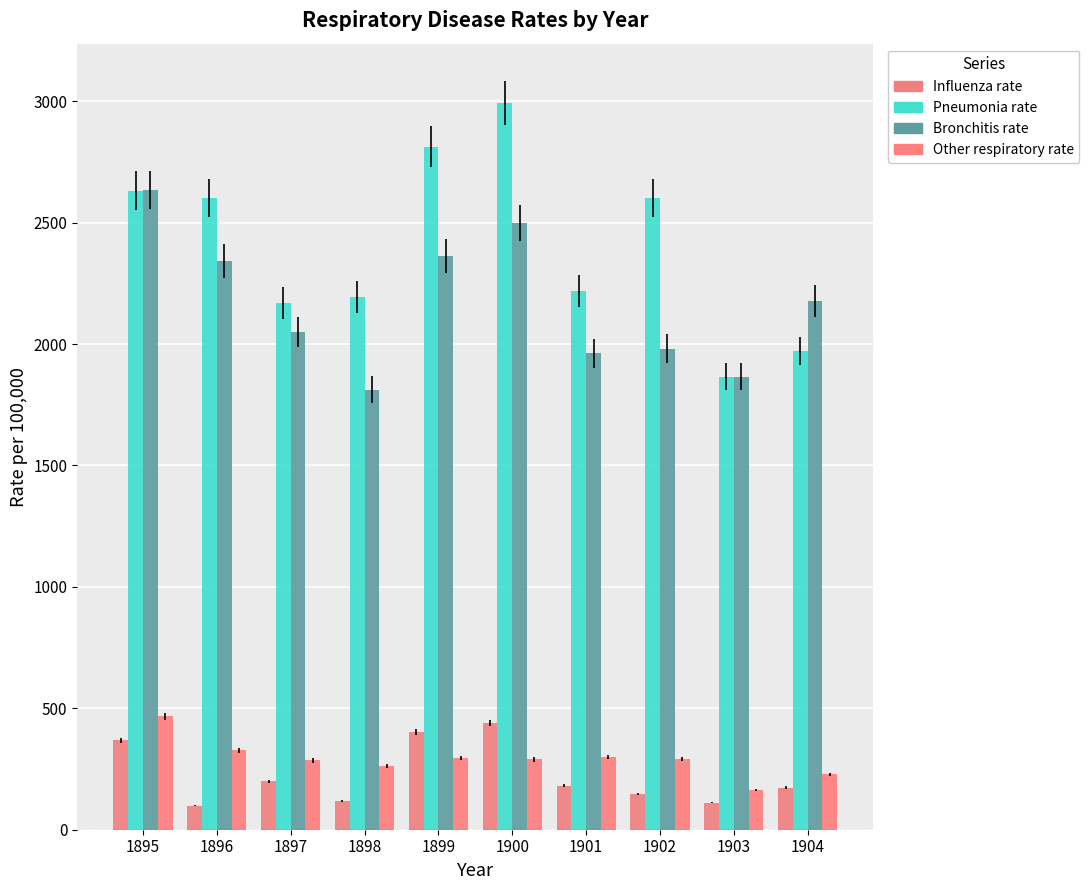

Where does the Pneumonia rate series first go above 2601?

1895